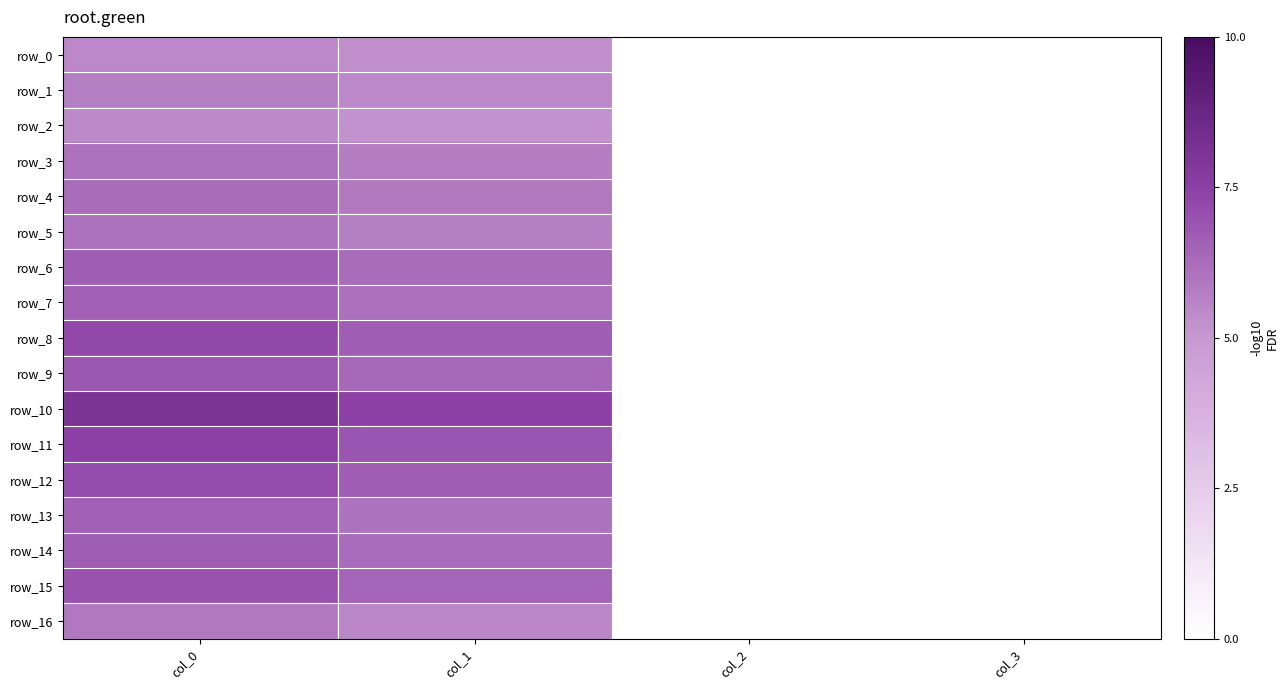

How many values in row_10 are above zero?

2